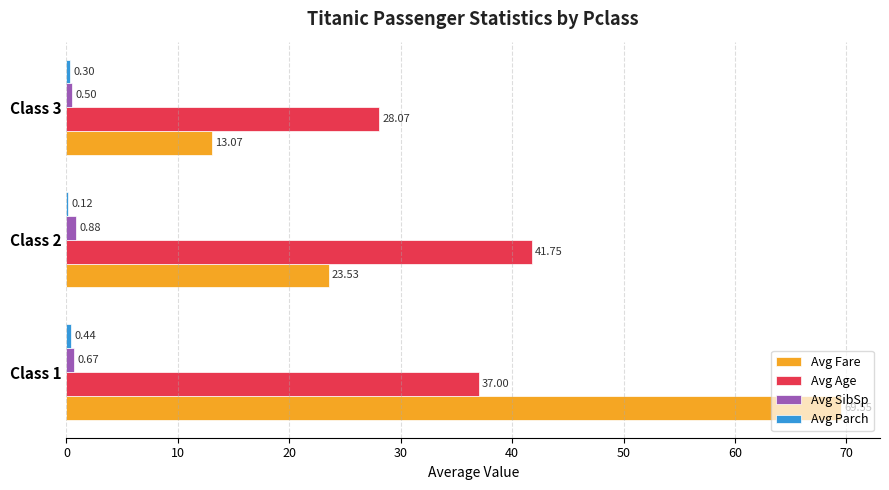

What is the total value across all series at Class 1?

107.7